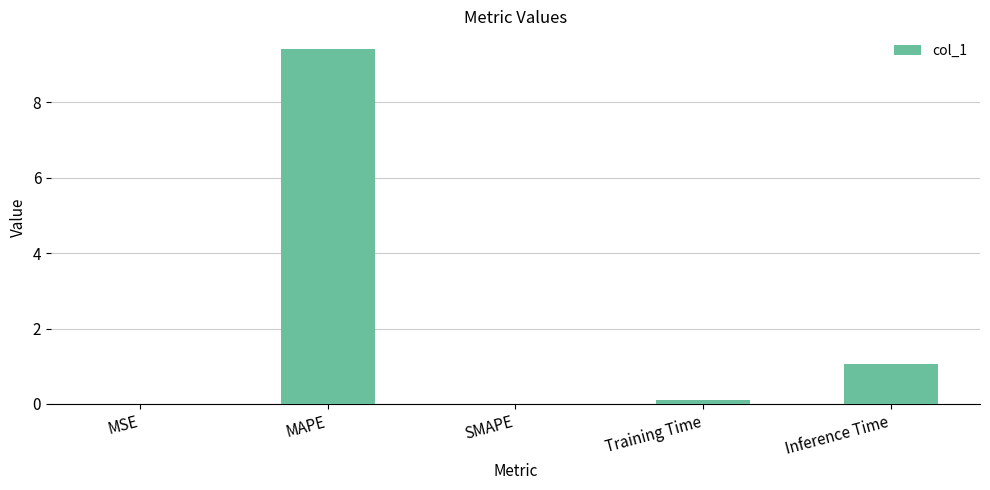

Is it true that the value at SMAPE is 4.8?

False